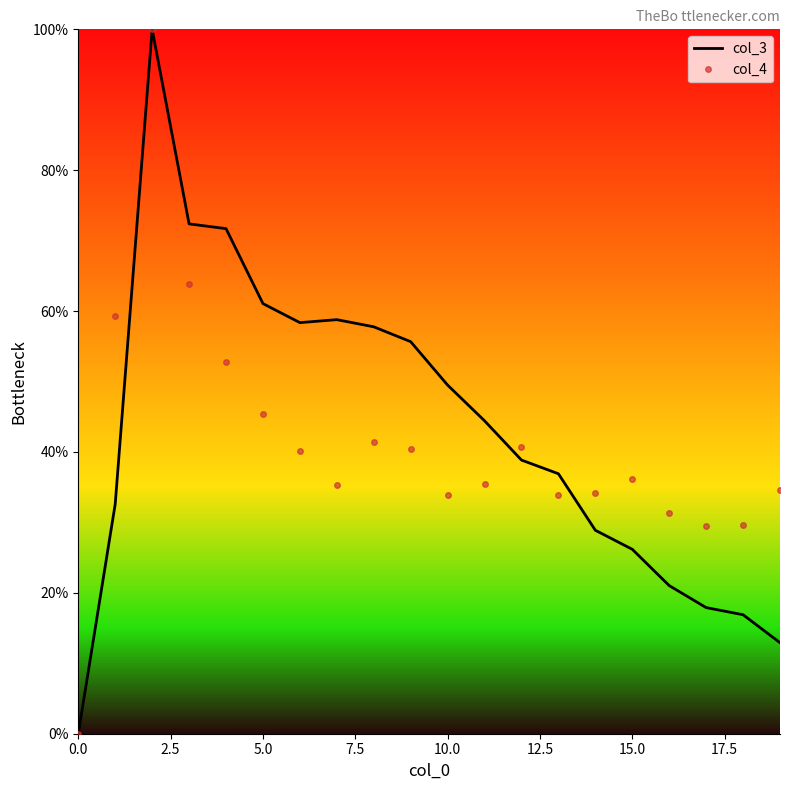

Reading right to left, extract all data points from this chart.

col_3: 12.9	16.9	17.9	21.0	26.2	28.9	36.9	38.9	44.4	49.5	55.7	57.8	58.8	58.4	61.1	71.7	72.4	100.0	32.6	0.0
col_4: 34.6	29.7	29.4	31.3	36.2	34.1	33.9	40.7	35.5	33.9	40.4	41.4	35.3	40.2	45.3	52.8	63.8	100.0	59.3	0.0